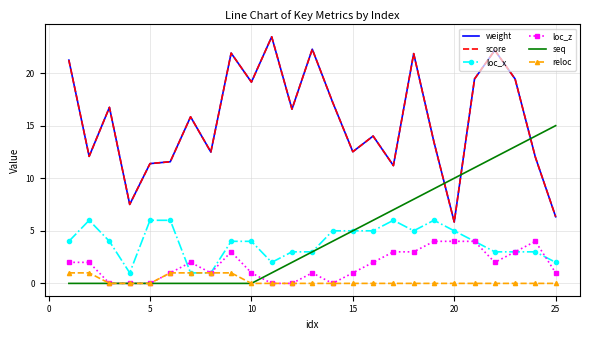

What is the difference between the maximum and minimum values in the seq series?

15.0